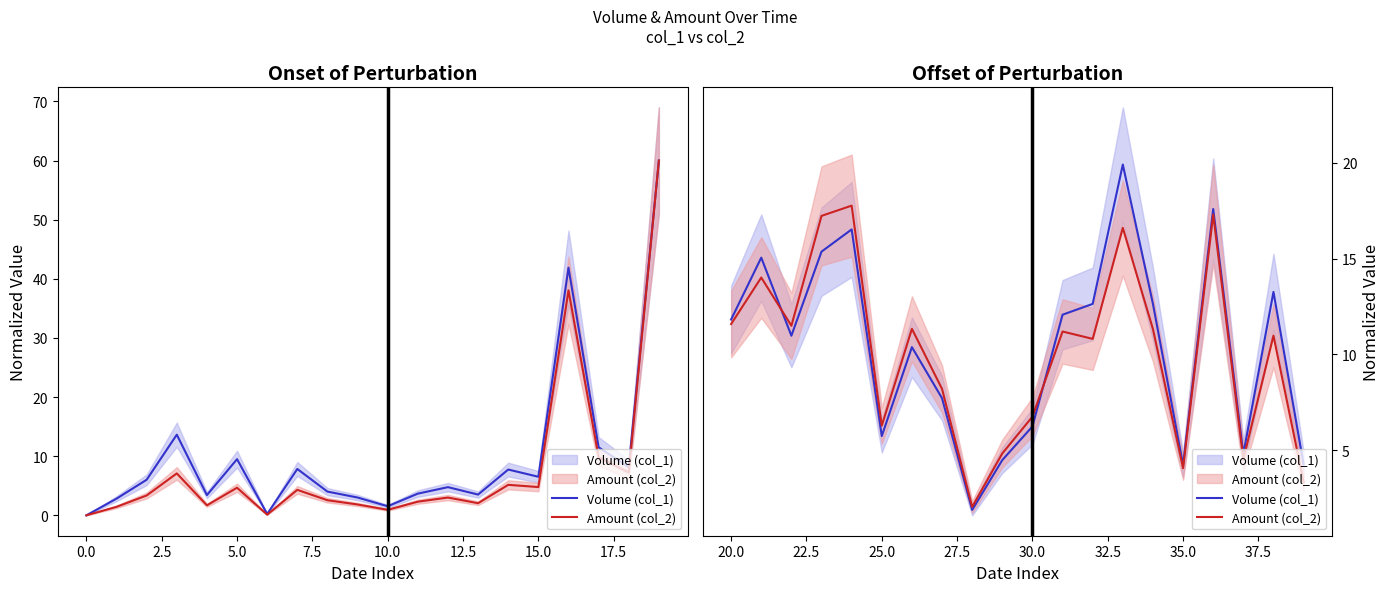

What are all the series names shown in the legend?

Volume (col_1), Amount (col_2)